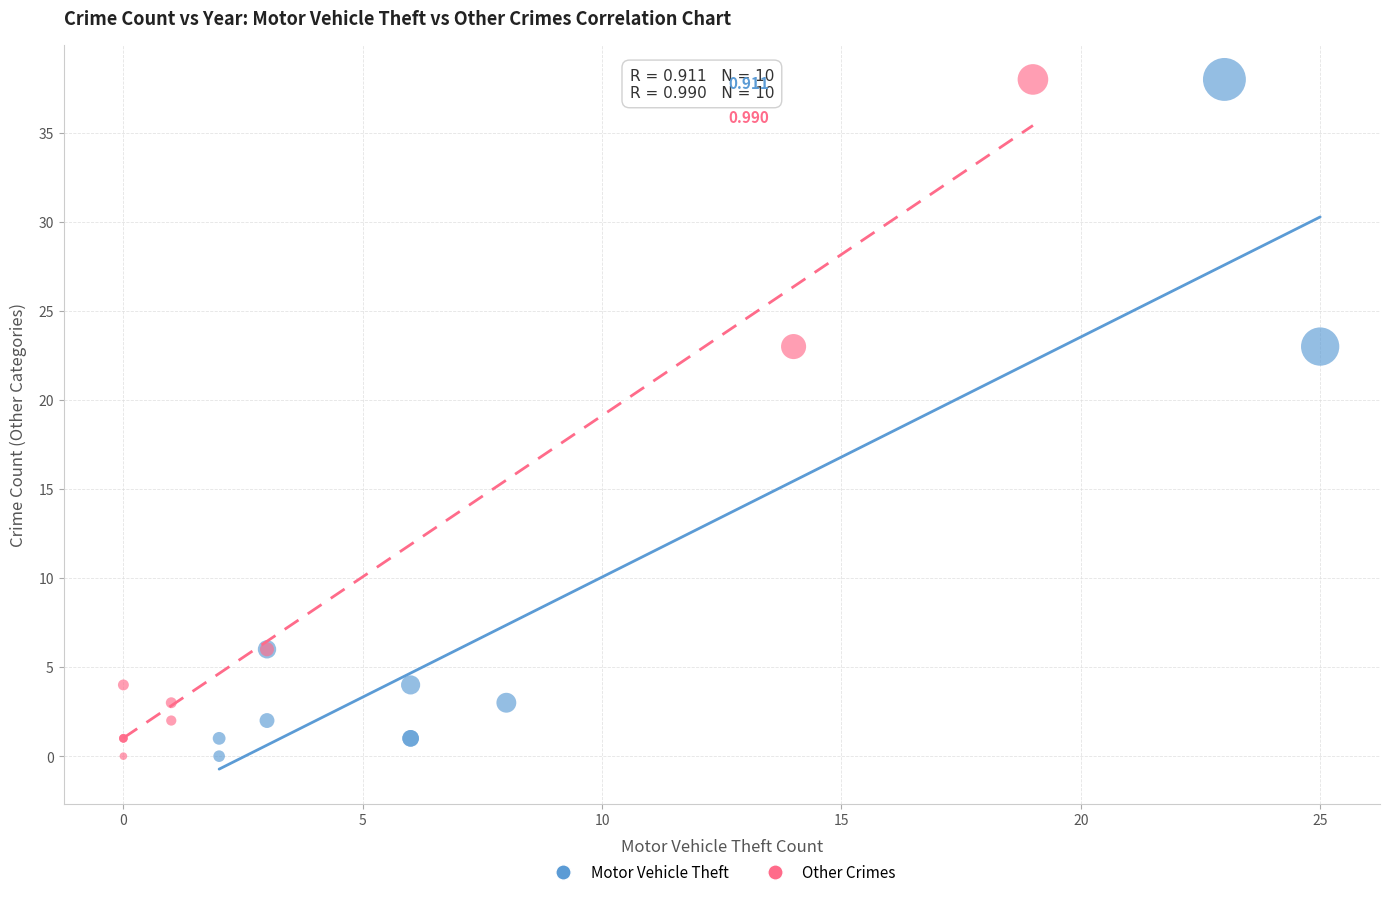

What are all the series names shown in the legend?

Motor Vehicle Theft, Other Crimes